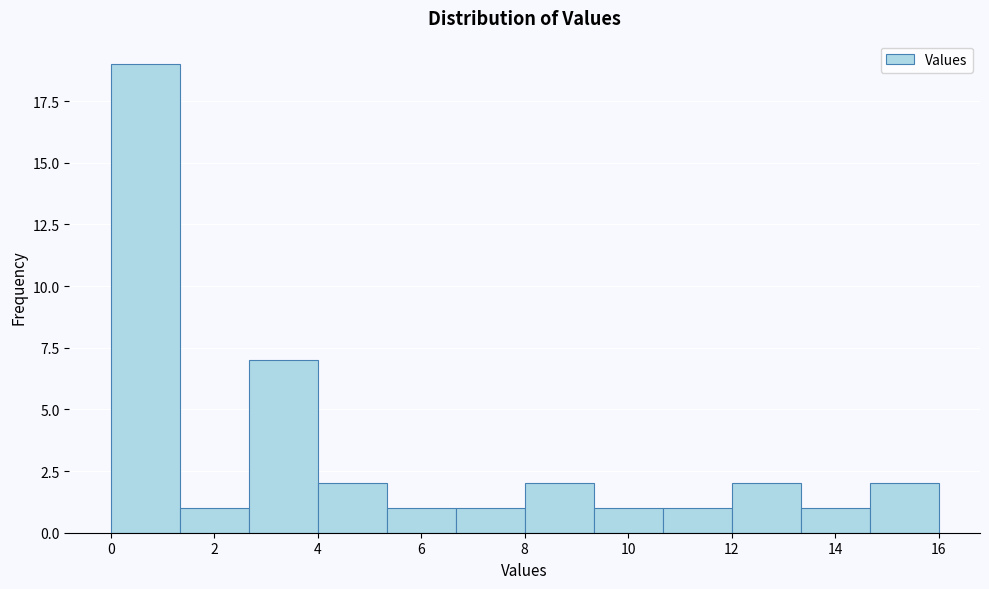

How tall is the bar that spans 2.6 to 4.0 on the x-axis? Neither the bar edges nor the heights are printed on the chart, so give them approximately, as read against the axes.

7